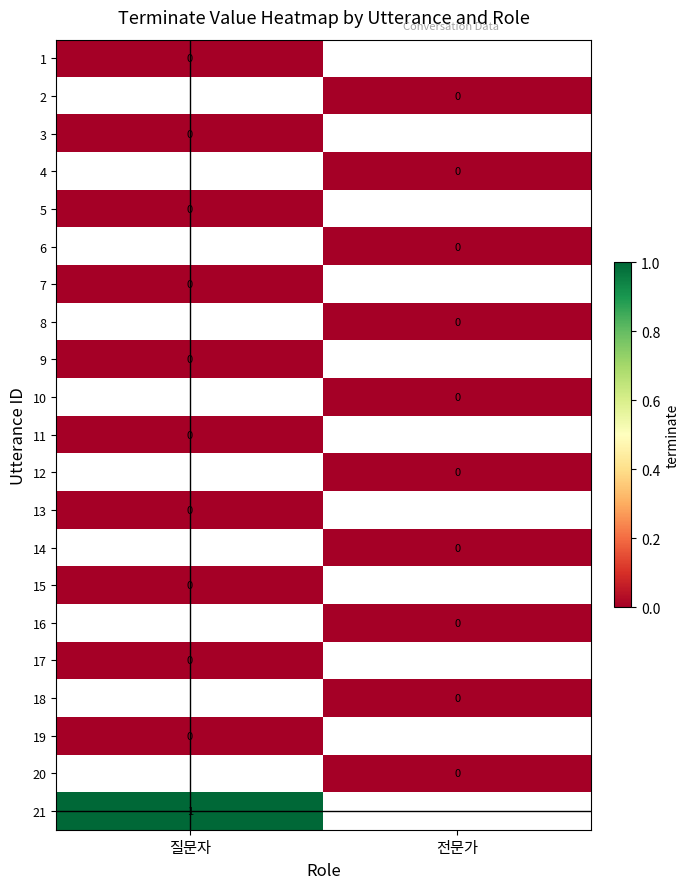

At how many categories does at least one series exceed 0?

1